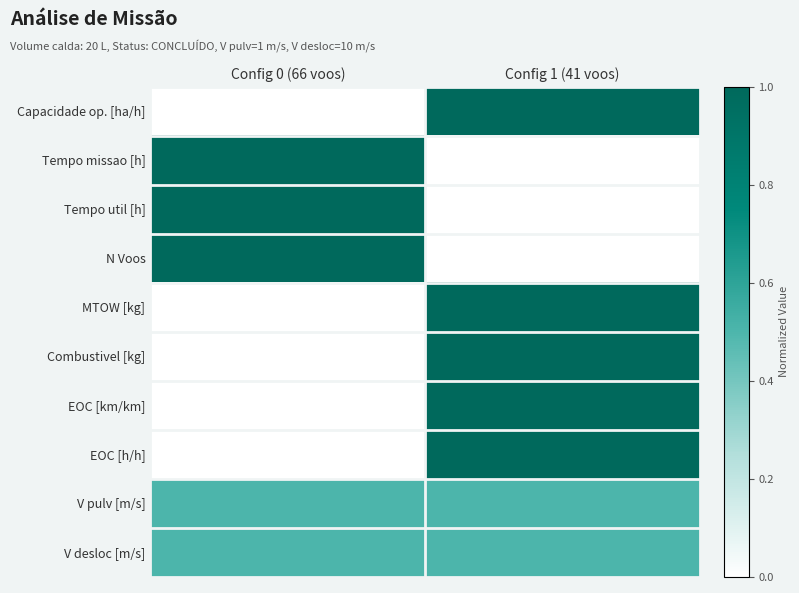

List the series in order of their peak value, highest first.

Capacidade op. [ha/h], Tempo missao [h], Tempo util [h], N Voos, MTOW [kg], Combustivel [kg], EOC [km/km], EOC [h/h], V pulv [m/s], V desloc [m/s]